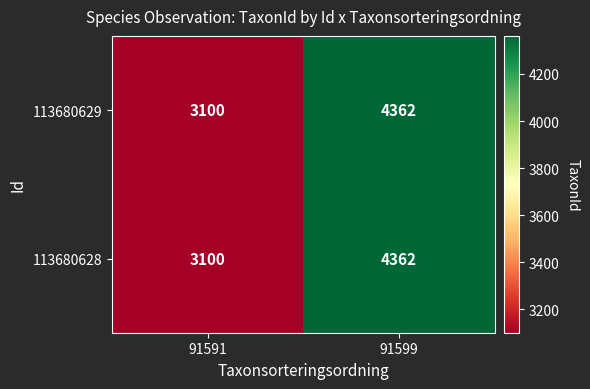

What is the sum of the 113680628 values at 91599 and 91591?

7462